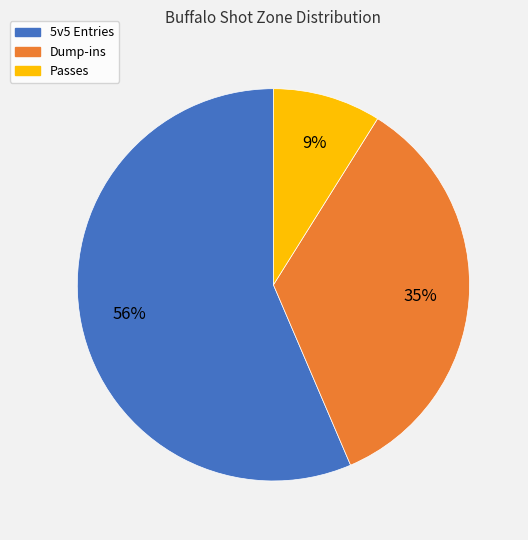

True or false: Dump-ins accounts for 35% of the total.

True